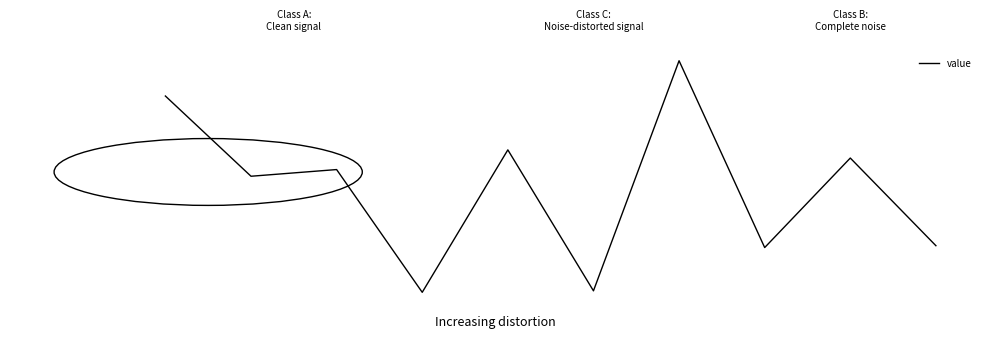

Does the chart display data point markers on the line(s)?

No